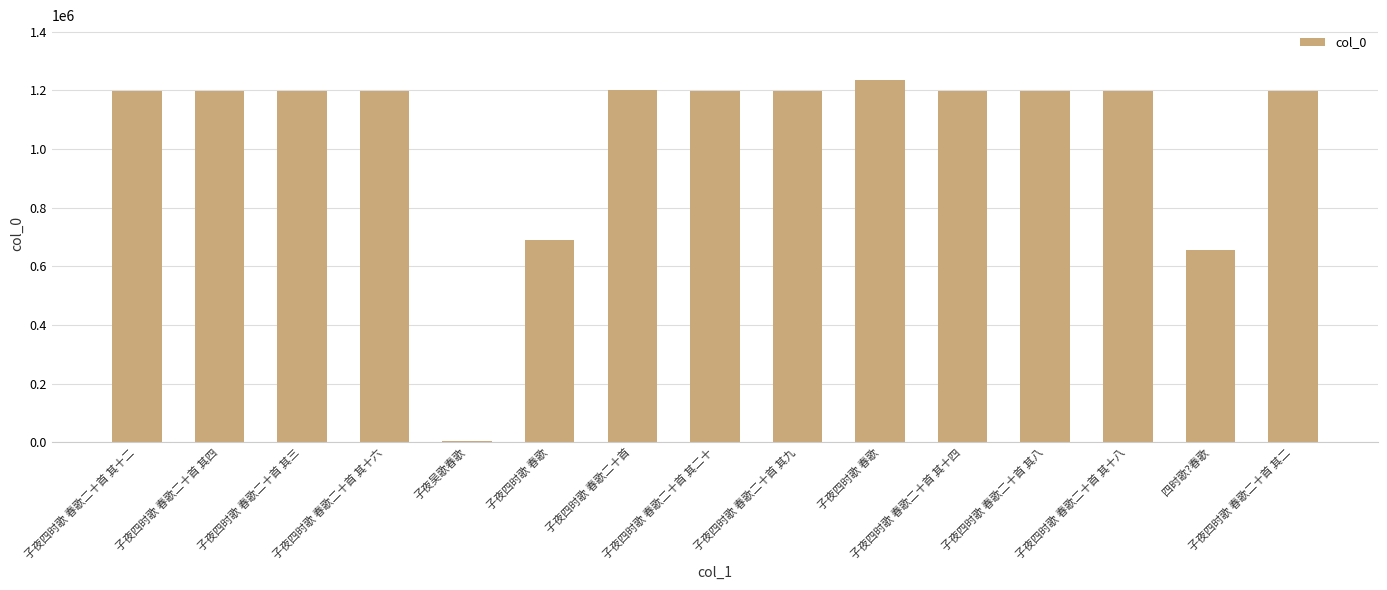

How many data points are less than 1199070?

7